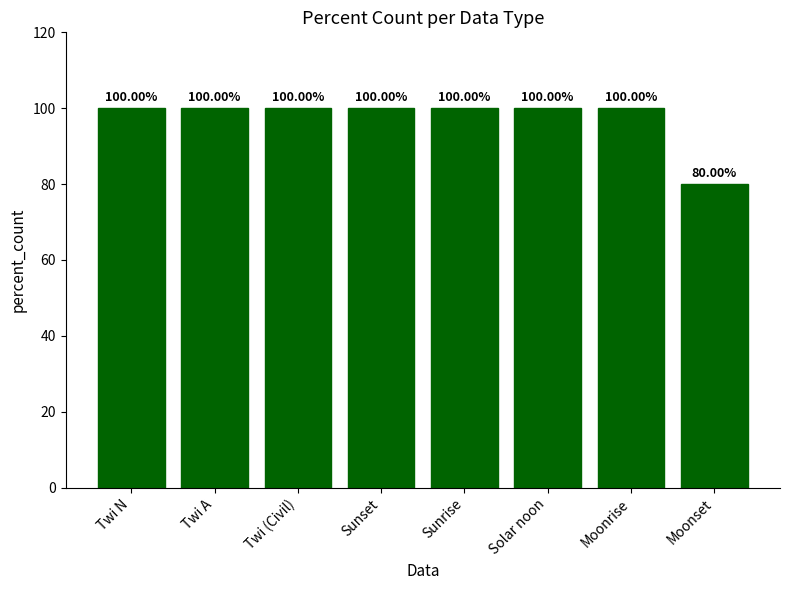

Count the number of categories in the chart.

8